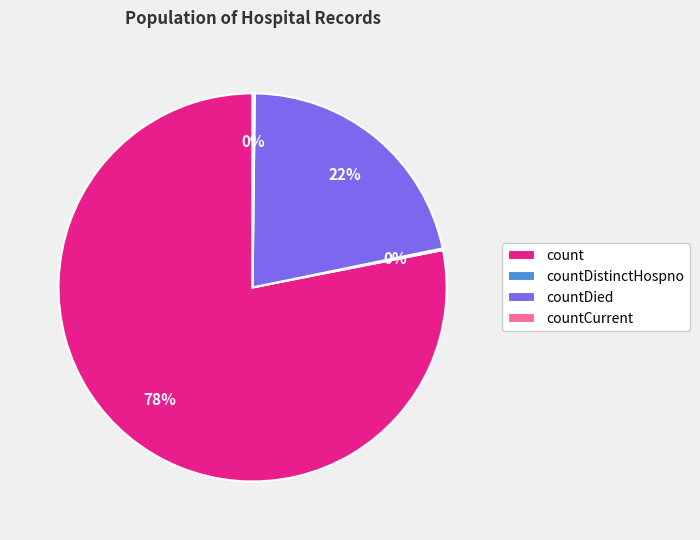

True or false: countDied accounts for 13% of the total.

False